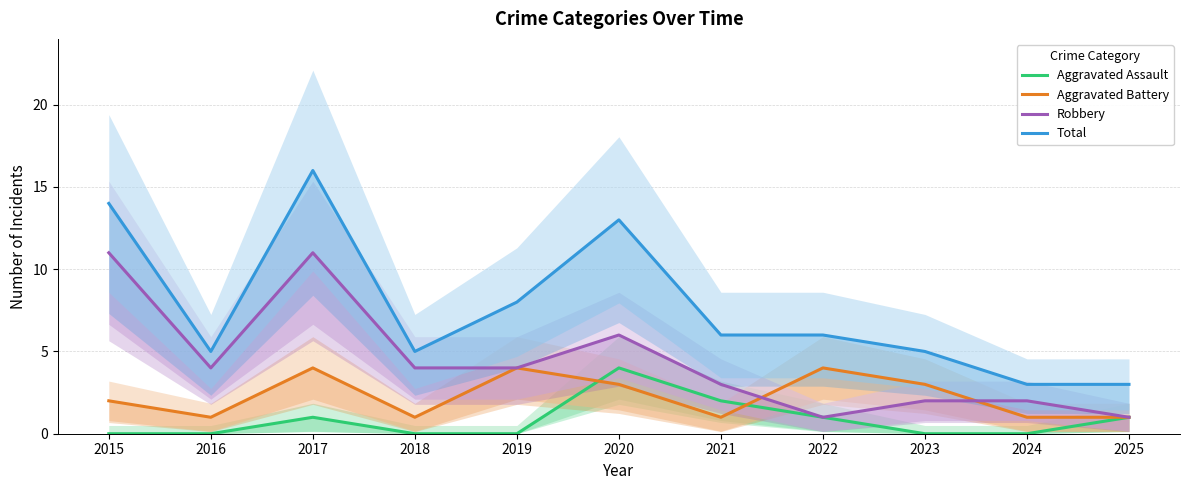

Where is the first local minimum for Aggravated Battery?

2016